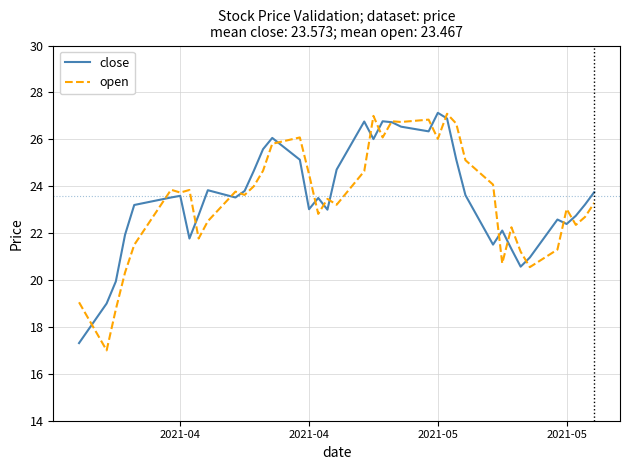

After their last crossing, which series has the higher values: open or close?

close